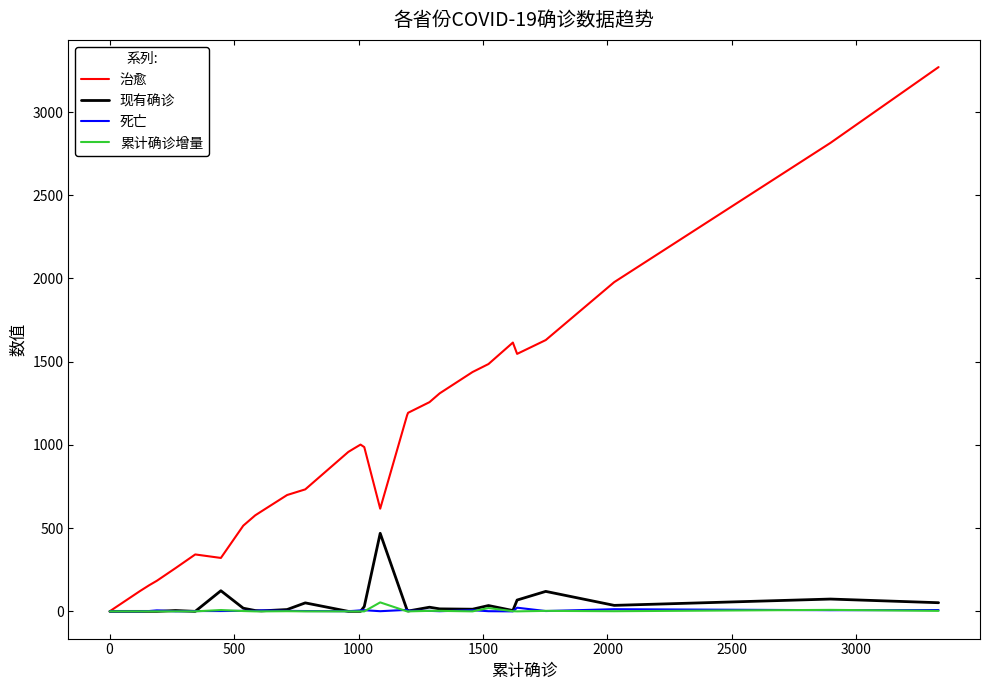

Which series has the largest range (max minus min)?

治愈